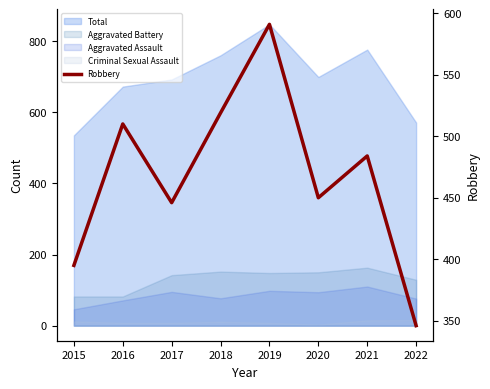

Reading left to right, extract all data points from this chart.

395	510	446	519	591	450	484	346